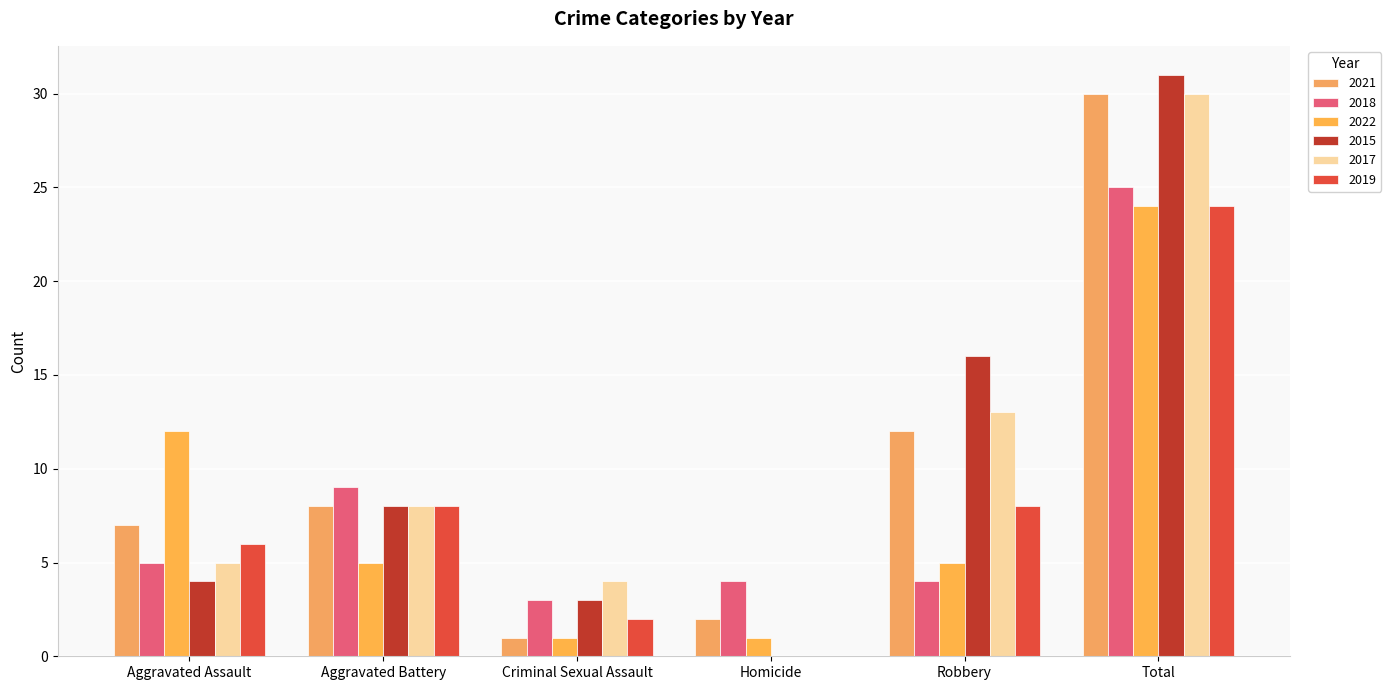

How many data points does each series have?

6